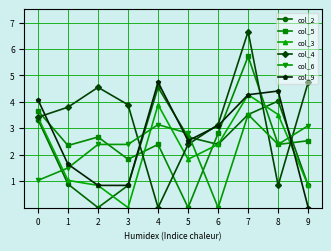

True or false: col_6 and col_9 intersect in this chart.

True